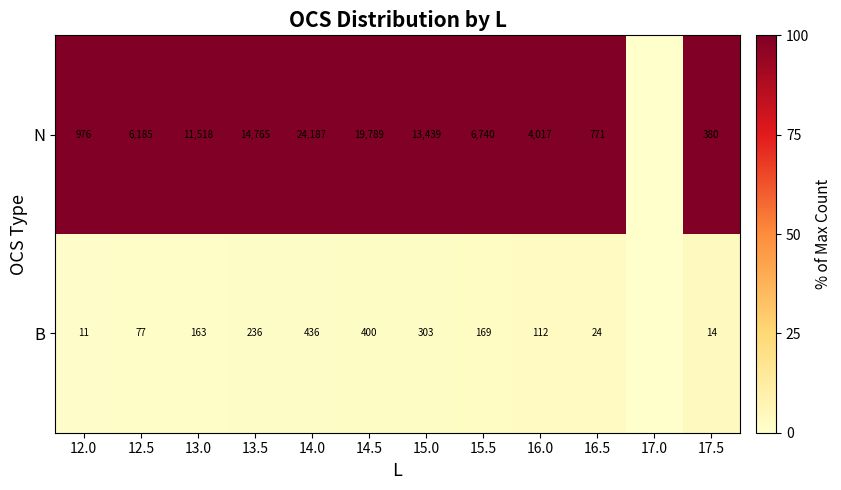

What is the difference between the N values at 16.5 and 14.5?

19018